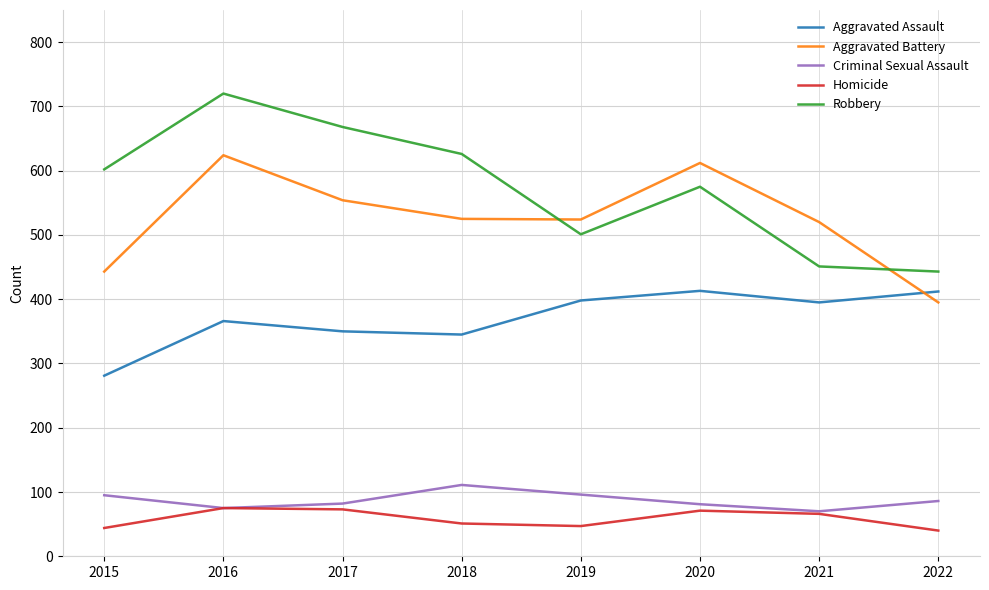

Is it true that Criminal Sexual Assault equals 96 at 2019?

True